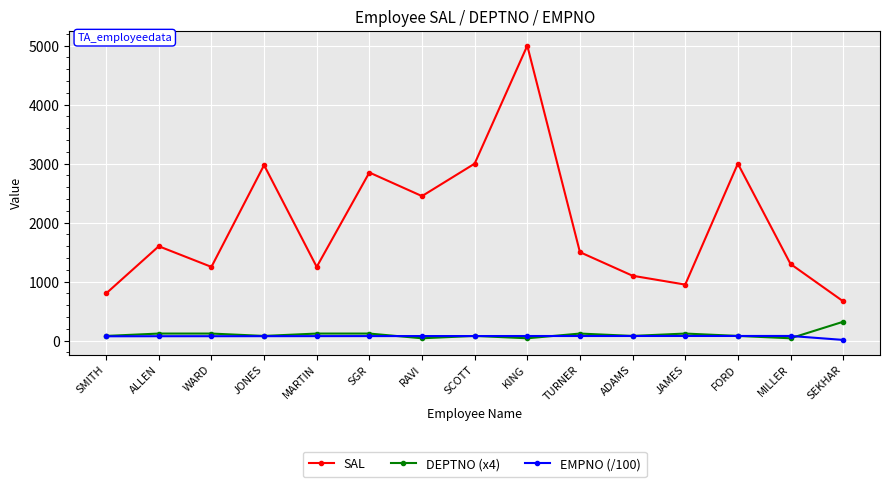

Where is the first local maximum for SAL?

ALLEN